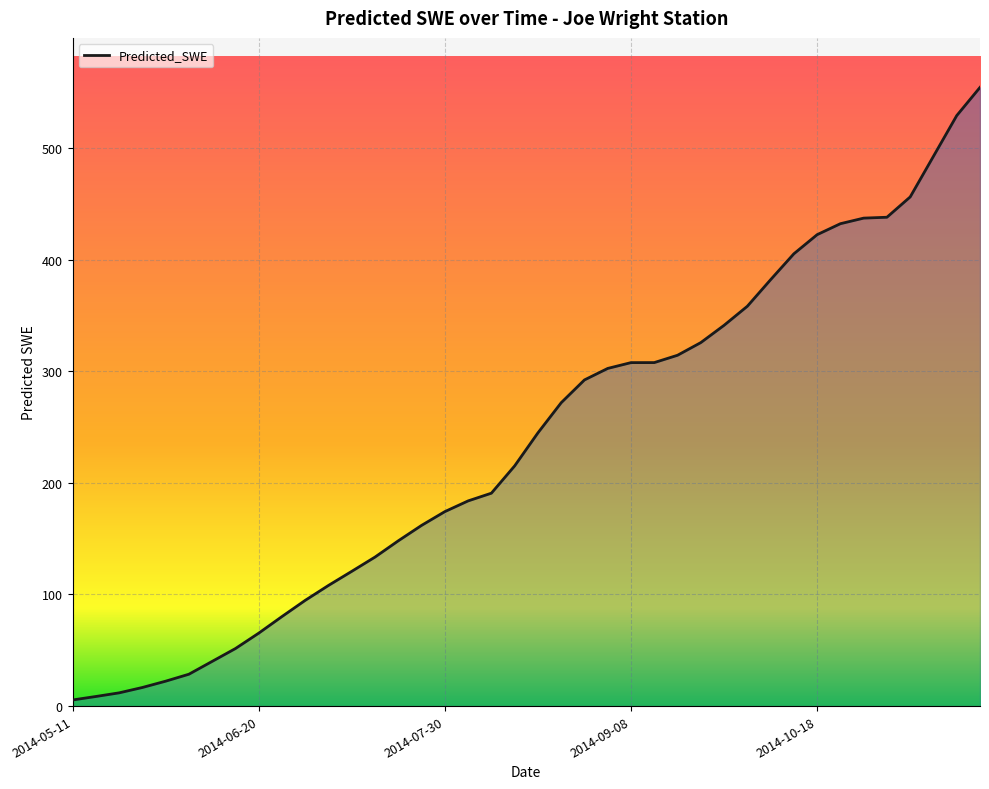

What is the difference between the maximum and minimum values?

548.8